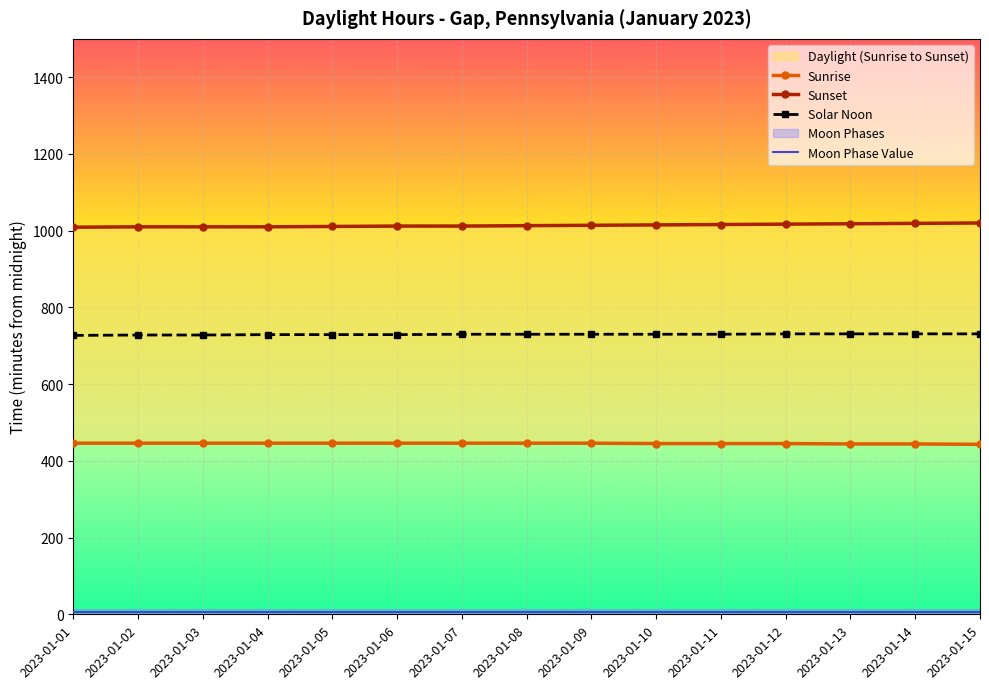

What is the sum of all Sunrise values?

6680